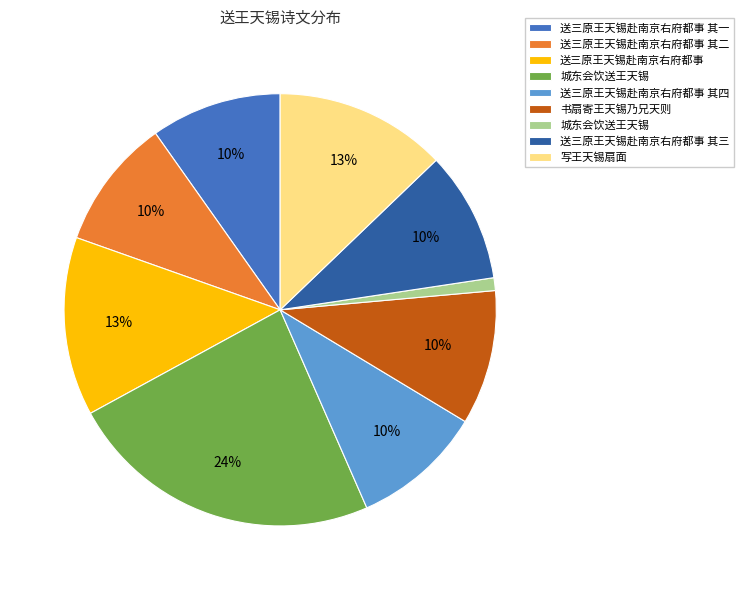

Is there any slice that represents more than half of the pie?

No